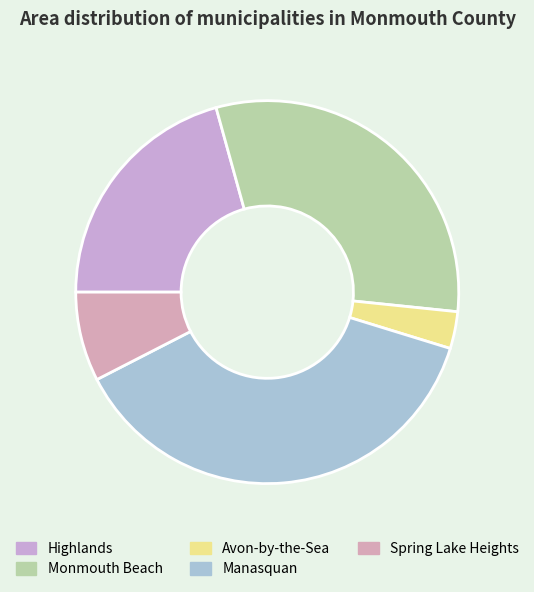

True or false: Manasquan accounts for 29% of the total.

False